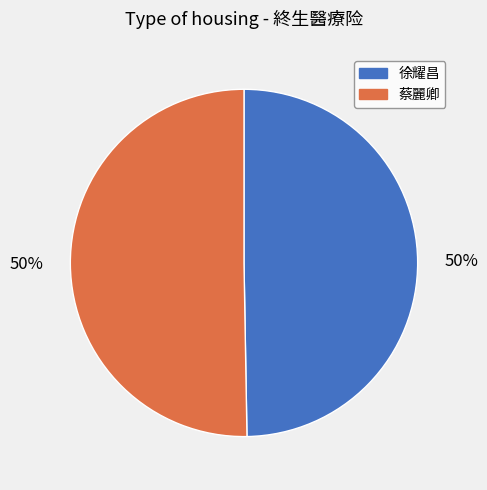

Approximately how many times larger is the value at 蔡麗卿 compared to 徐耀昌?

1.0